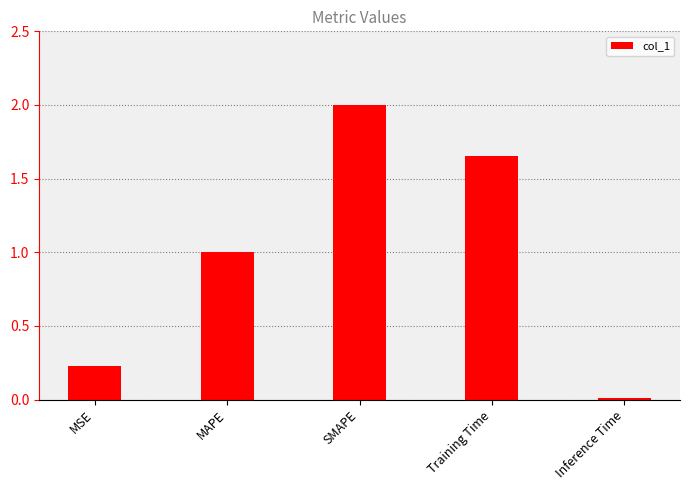

What is the change in value from SMAPE to Training Time?

-0.3